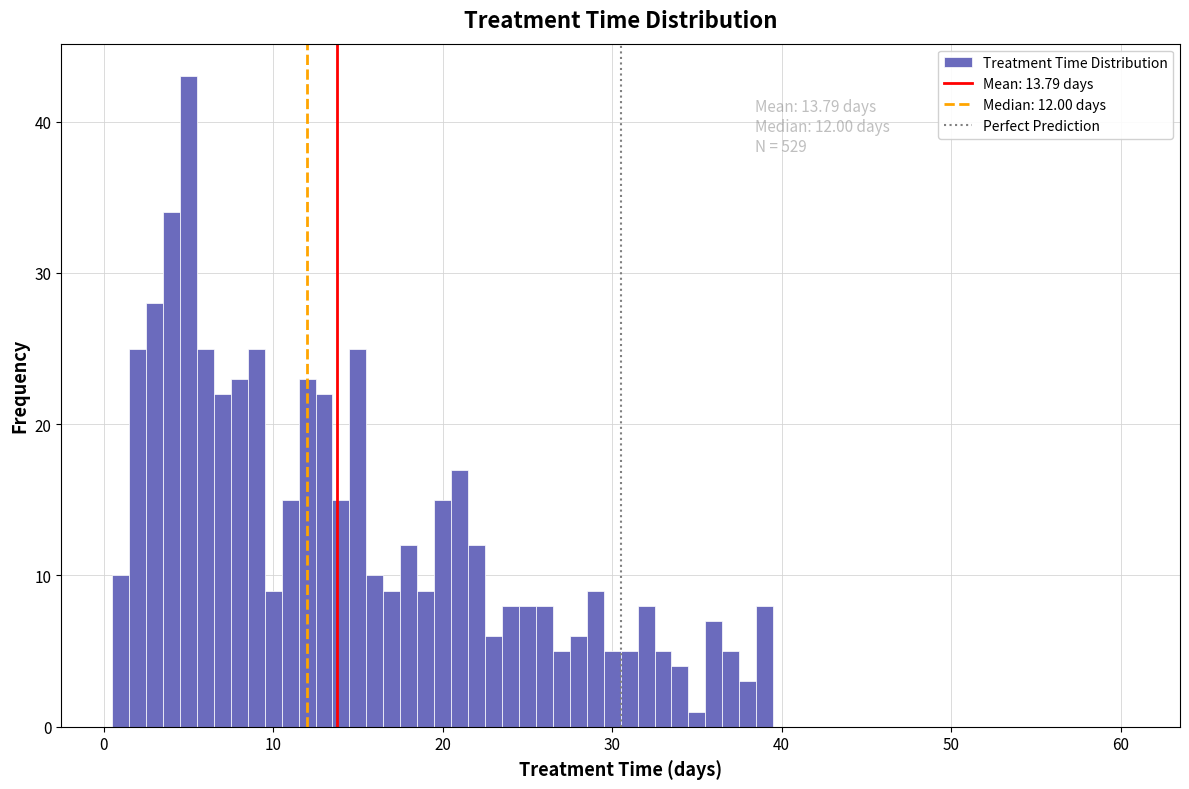

Around what value on the x-axis is the tallest bar? Give the approximate position of its centre, as read against the axis.

5